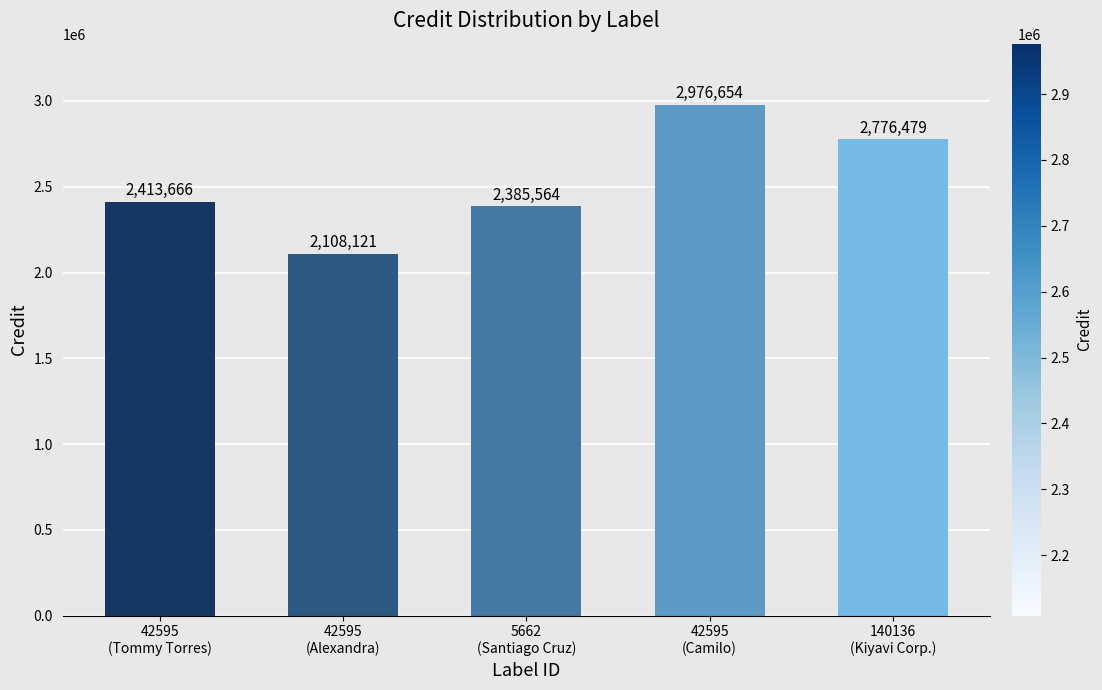

What is the change in value from 42595
(Tommy Torres) to 5662
(Santiago Cruz)?

-28102